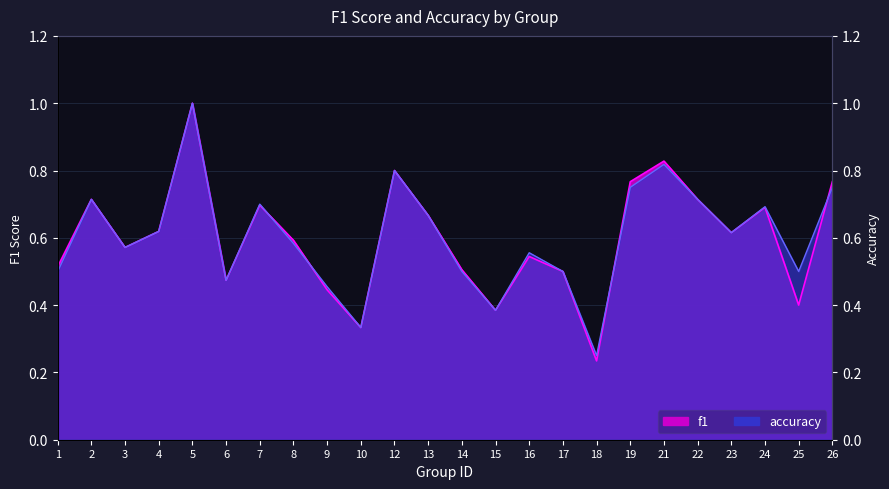

List the series in order of their peak value, highest first.

f1, accuracy